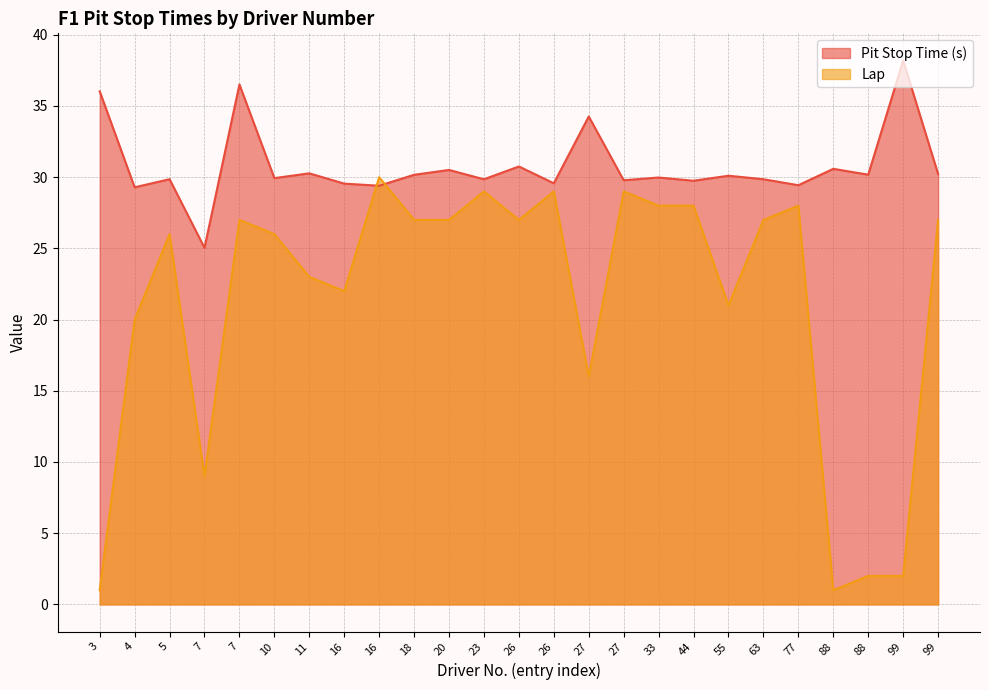

Where is the first local minimum for Lap?

7